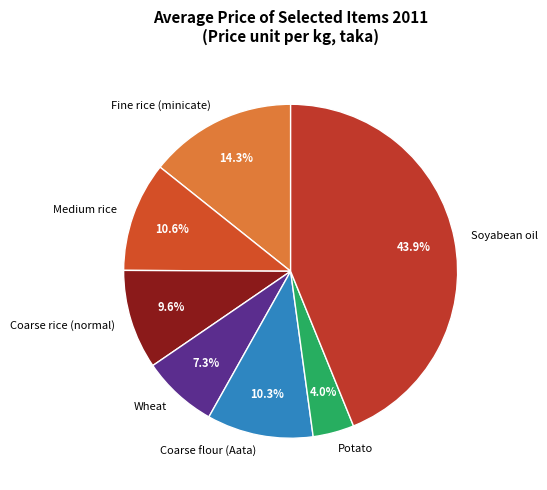

To the nearest percent, what portion does Soyabean oil represent?

44%